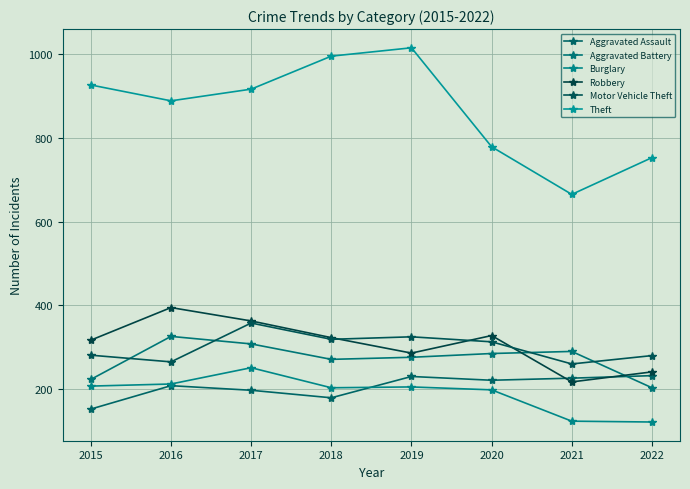

What is the difference between the Aggravated Battery values at 2021 and 2019?

14